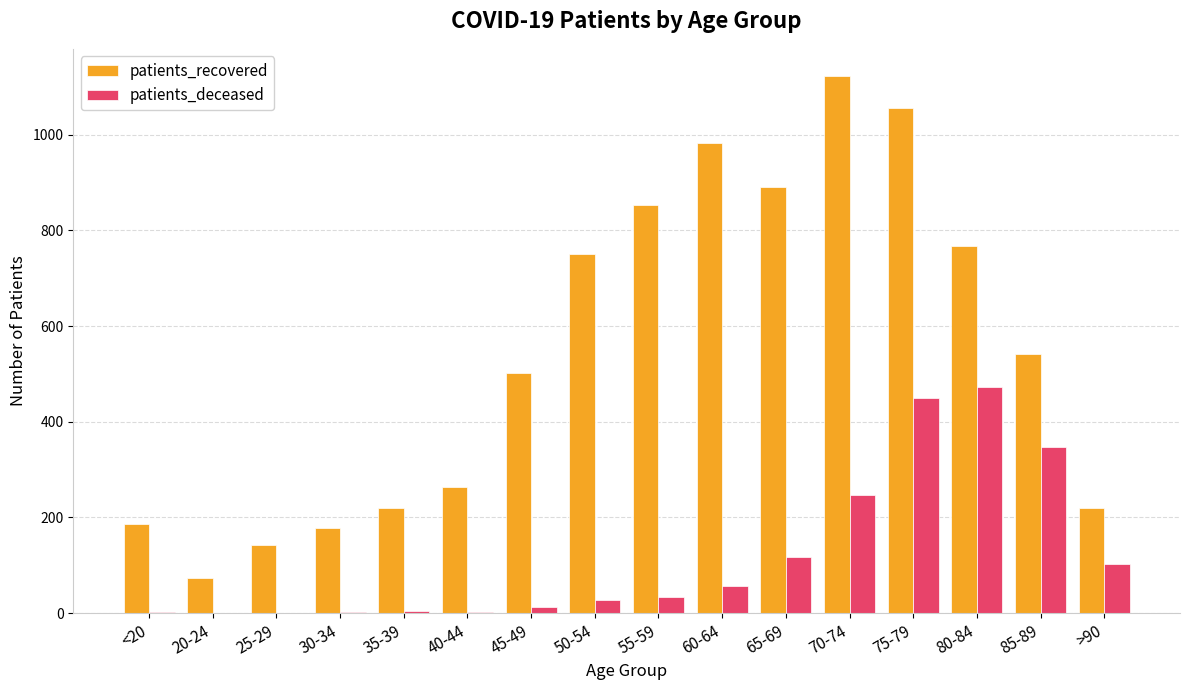

What is the sum of all patients_recovered values?

8748